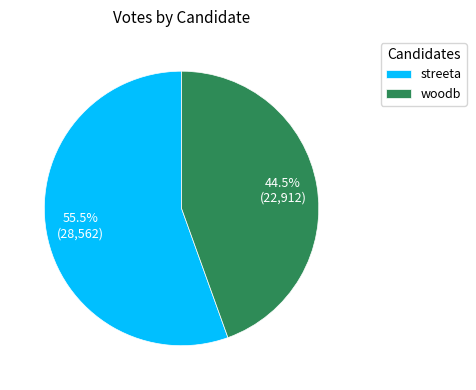

Rank the categories by value from highest to lowest.

streeta, woodb